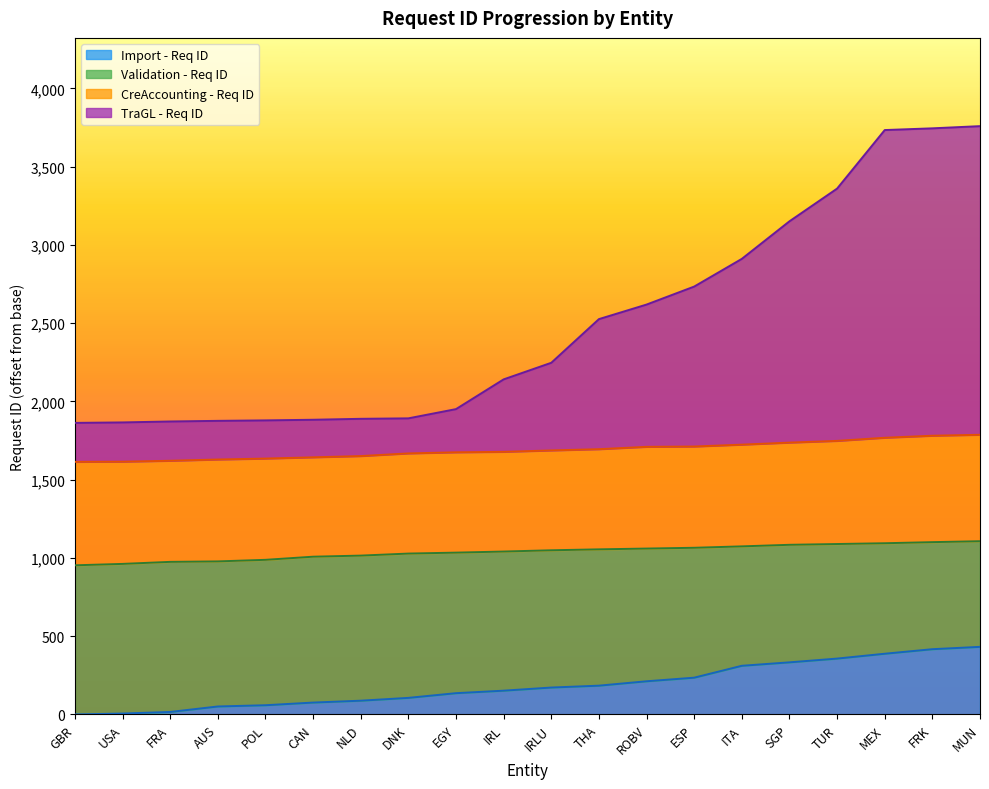

True or false: Validation - Req ID has a value of 1034 at EGY.

True